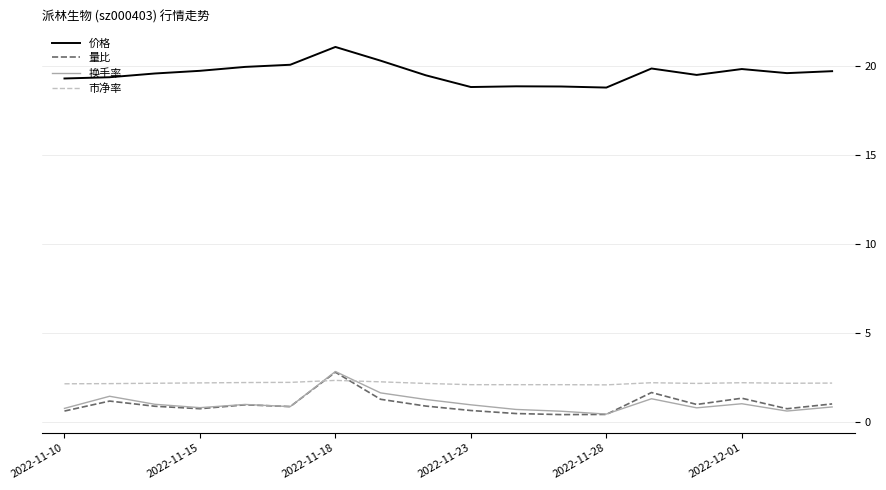

True or false: 量比 and 价格 intersect in this chart.

False